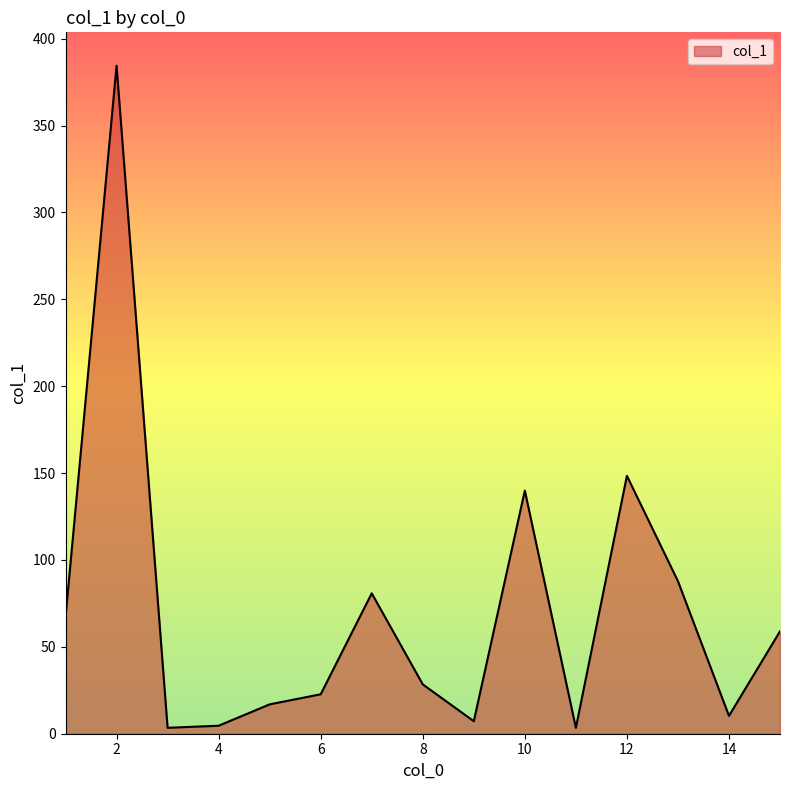

What is the difference between the maximum and minimum values?

381.0